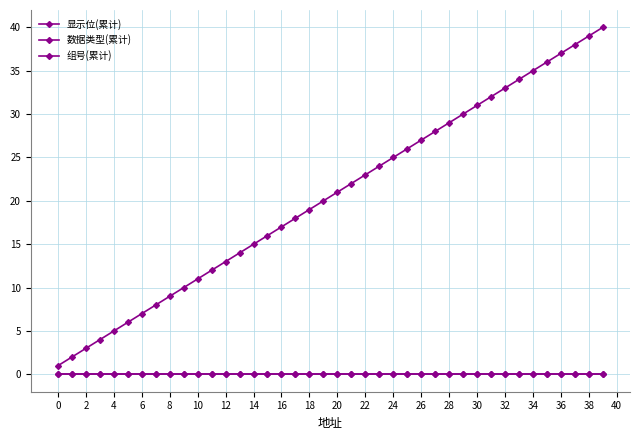

At which category is the sum across all series the highest?

39